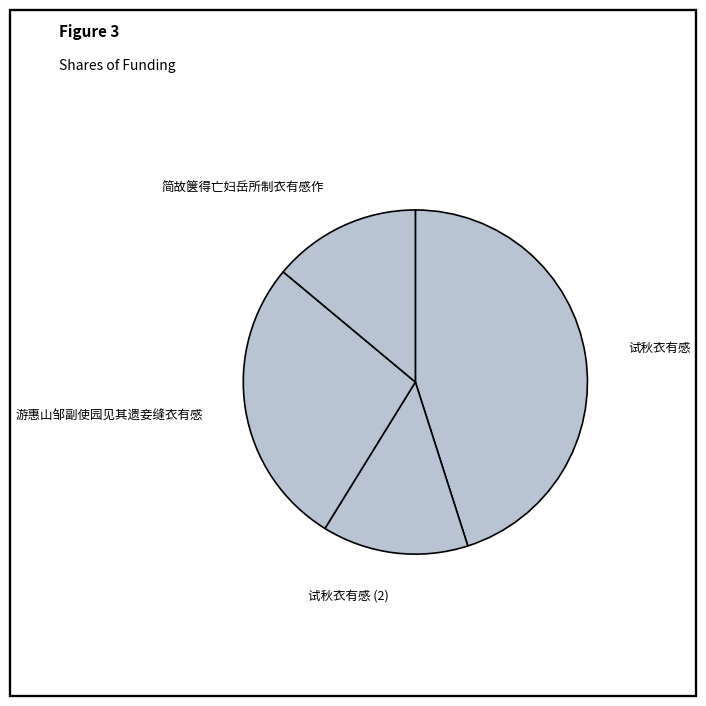

Which category has the biggest portion of the pie?

试秋衣有感